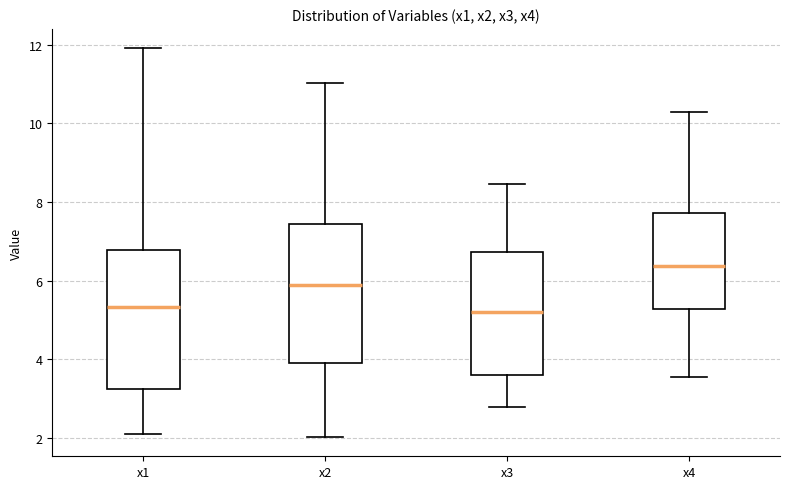

Reading left to right, read every box against the y-axis: the position of its median line, the range the box covers, and the ends of its whiskers. The values are not printed on the chart, so give them approximately, as read against the axis.

x1: median 5.4, box 3.2 to 6.8, whiskers 2.2 to 12.0
x2: median 5.8, box 4.0 to 7.4, whiskers 2.0 to 11.0
x3: median 5.2, box 3.6 to 6.8, whiskers 2.8 to 8.4
x4: median 6.4, box 5.2 to 7.8, whiskers 3.6 to 10.2